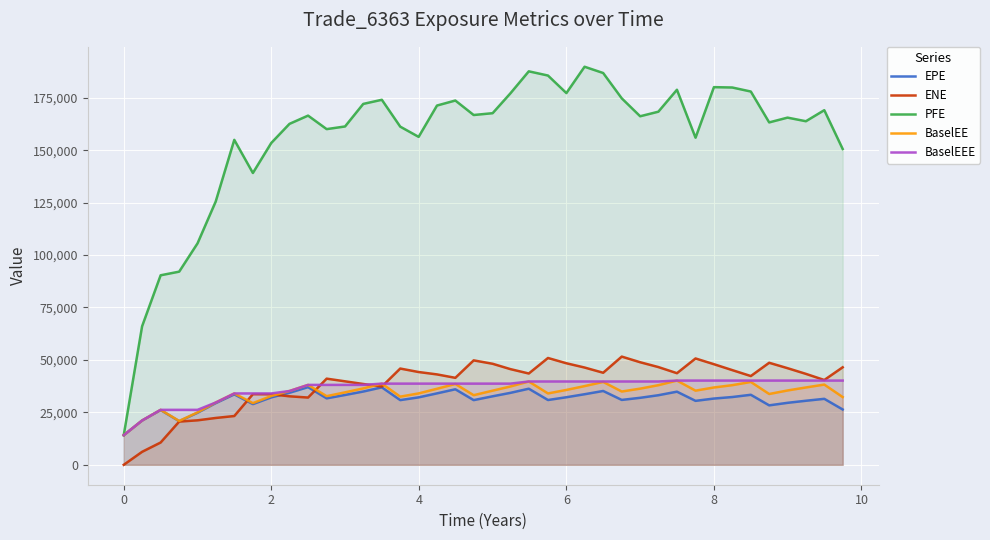

What are all the series names shown in the legend?

EPE, ENE, PFE, BaselEE, BaselEEE